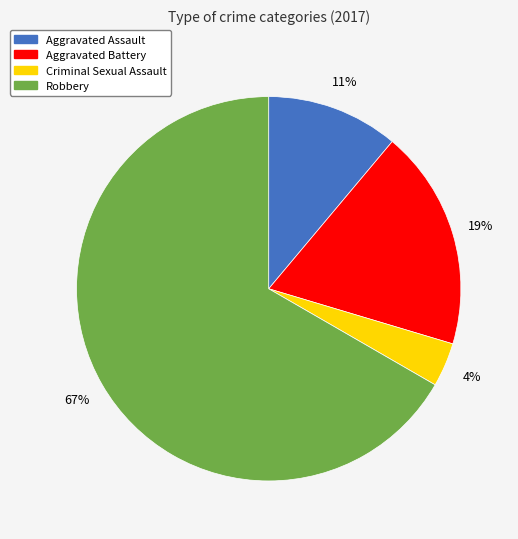

Is it true that Criminal Sexual Assault is 4% of the pie?

True